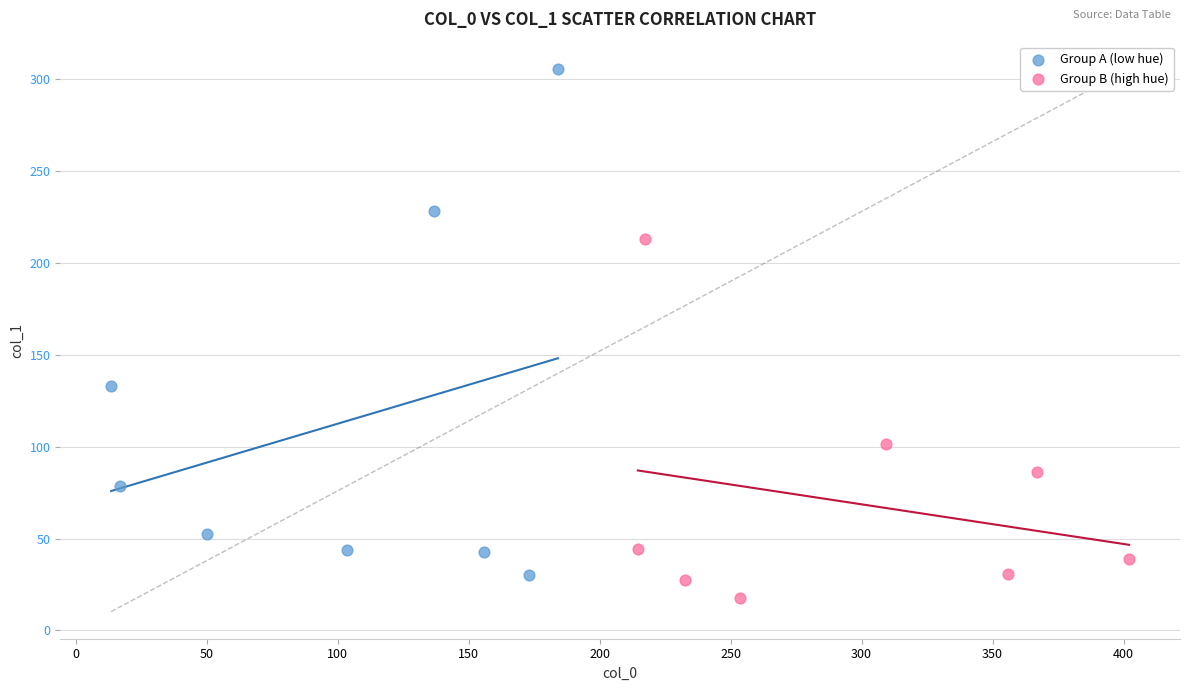

Which series contains the highest Y value?

Group A (low hue)